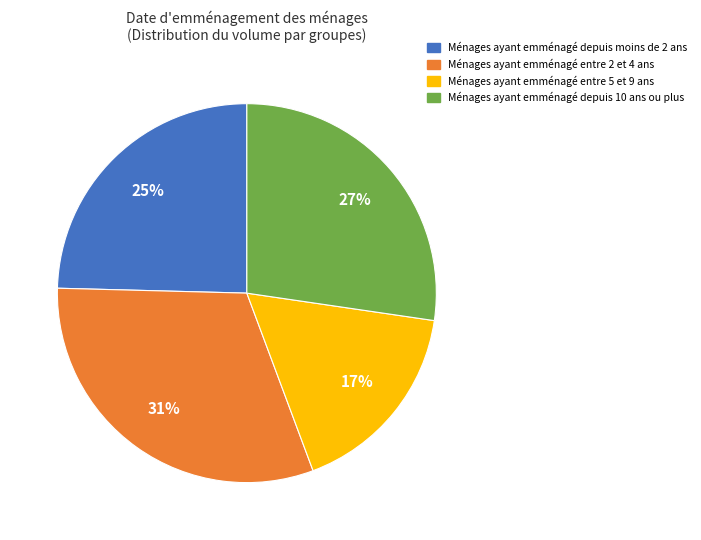

To the nearest percent, what is the difference between the largest and smallest slice percentages?

14%